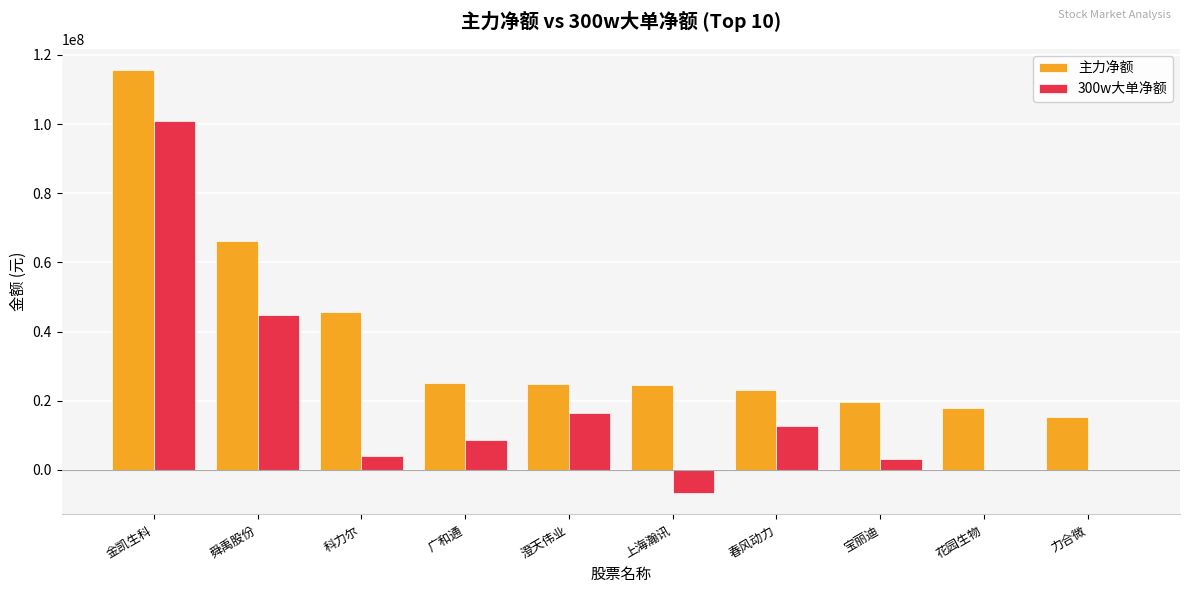

Which series has the widest spread of values?

300w大单净额